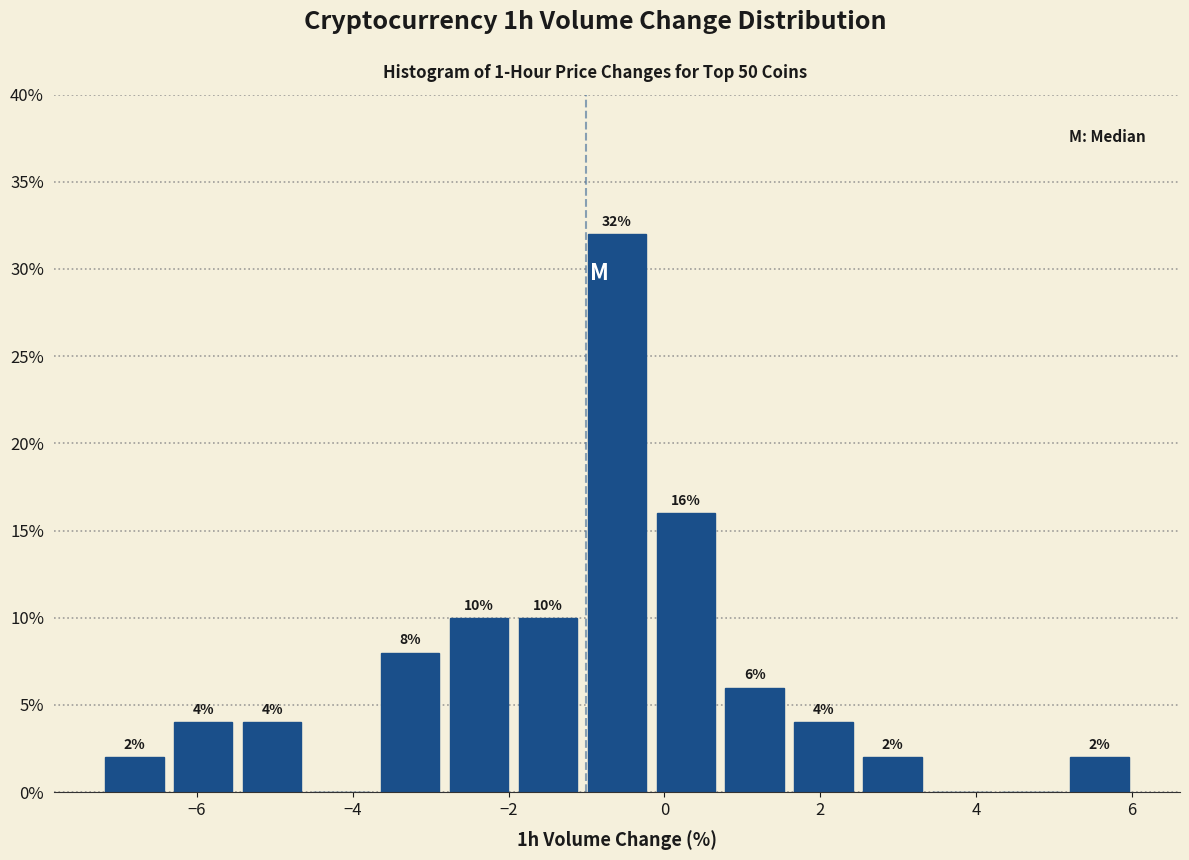

Which range on the x-axis has the tallest bar?

-1.0 to -0.2